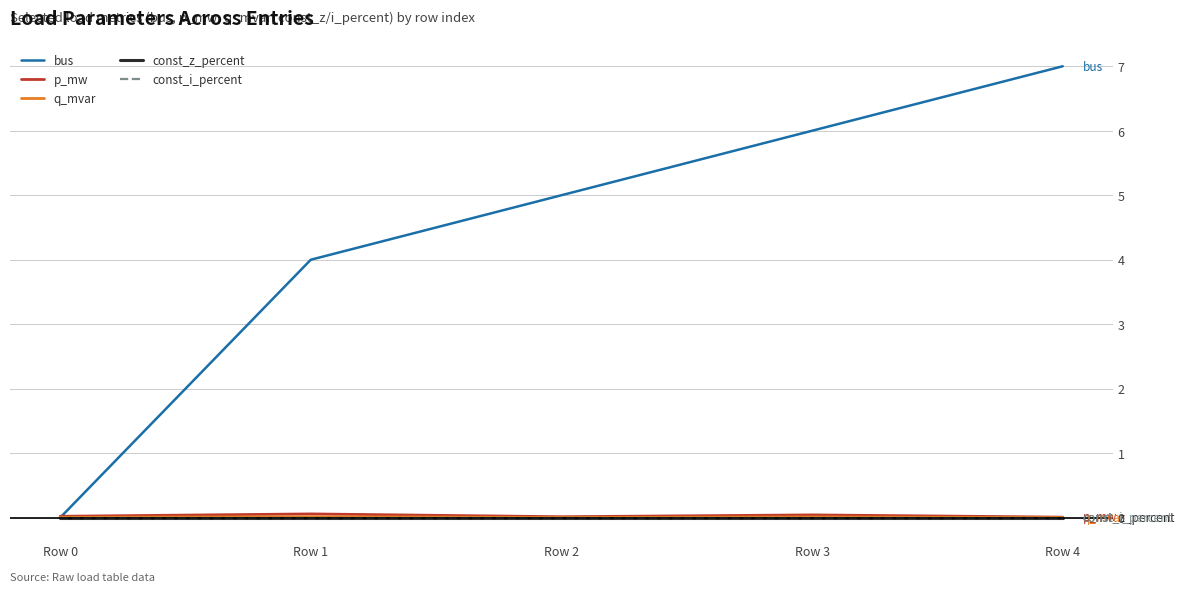

At which category does the chart reach its minimum across all series?

Row 0